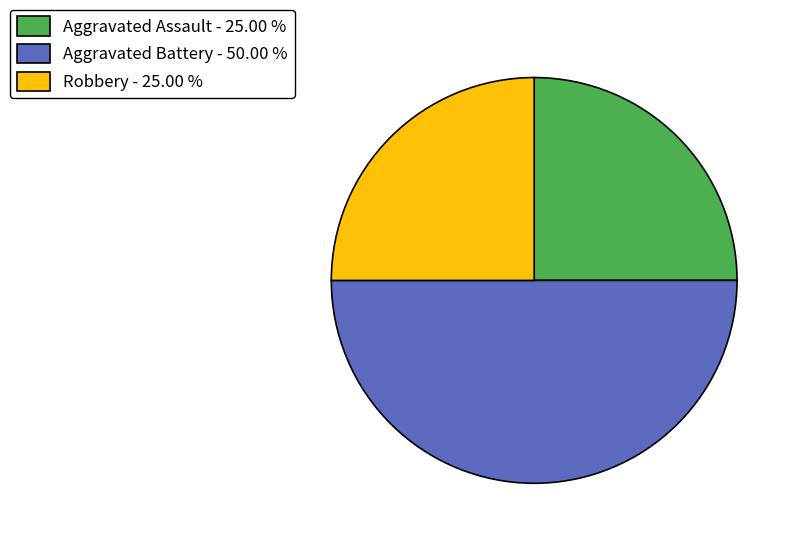

Does Robbery represent more than half of the total?

No